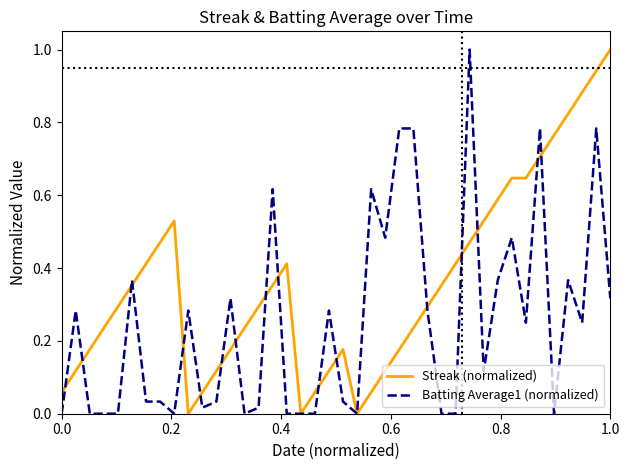

What is the highest value of the Batting Average1 (normalized) series?

1.0